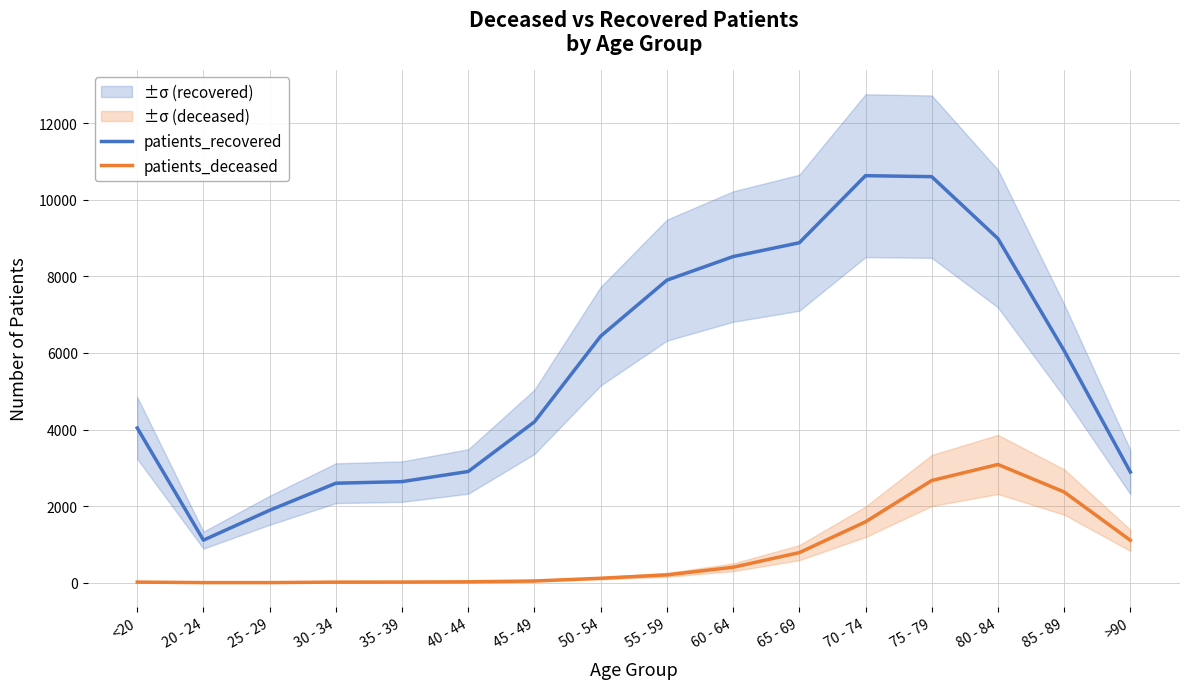

Which label corresponds to the largest value in the chart?

70 - 74